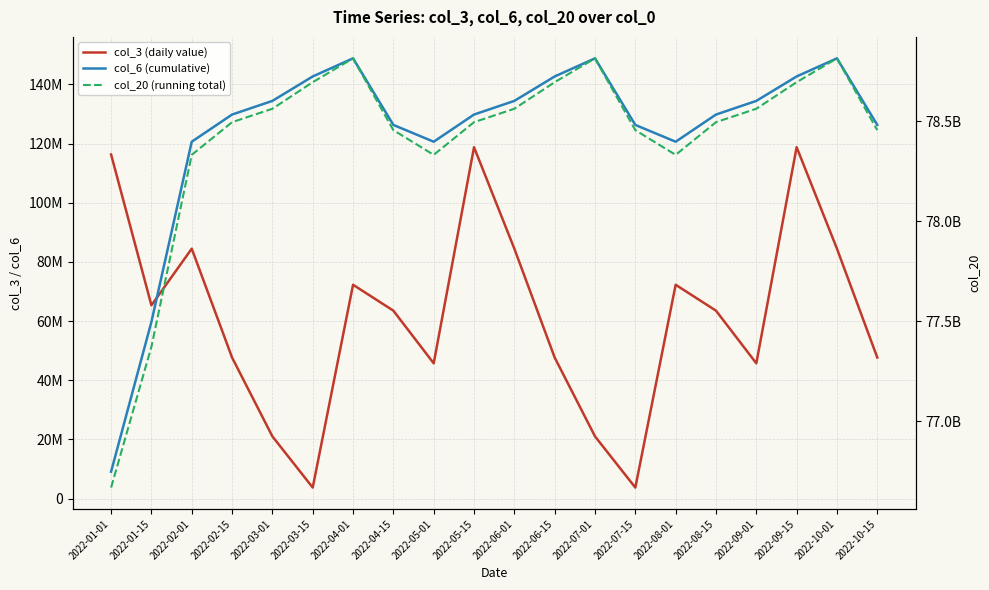

True or false: col_20 (running total) has a value of 78694787720 at 2022-06-15.

True